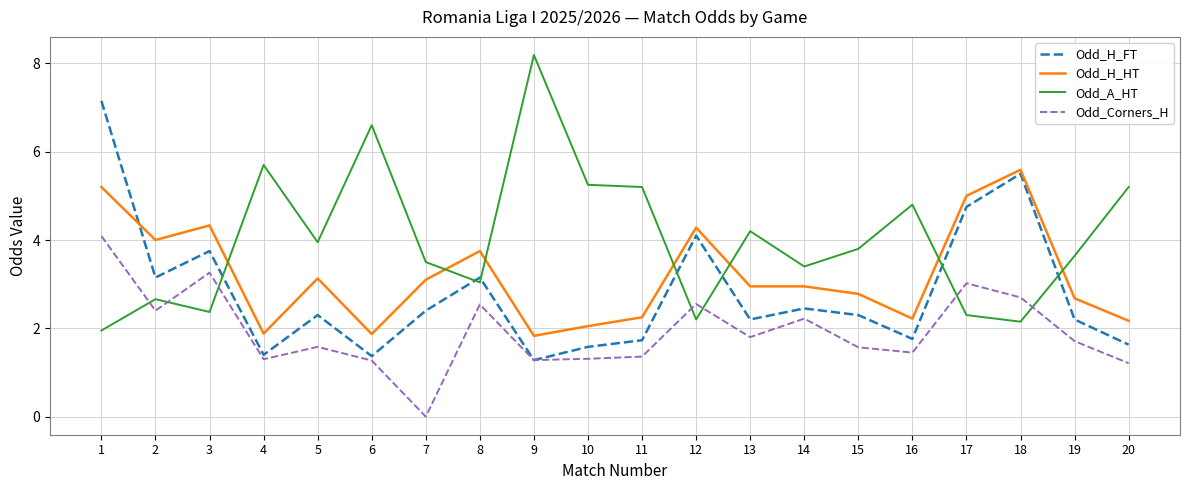

At 17, list the series in order from largest to smallest.

Odd_H_HT, Odd_H_FT, Odd_Corners_H, Odd_A_HT